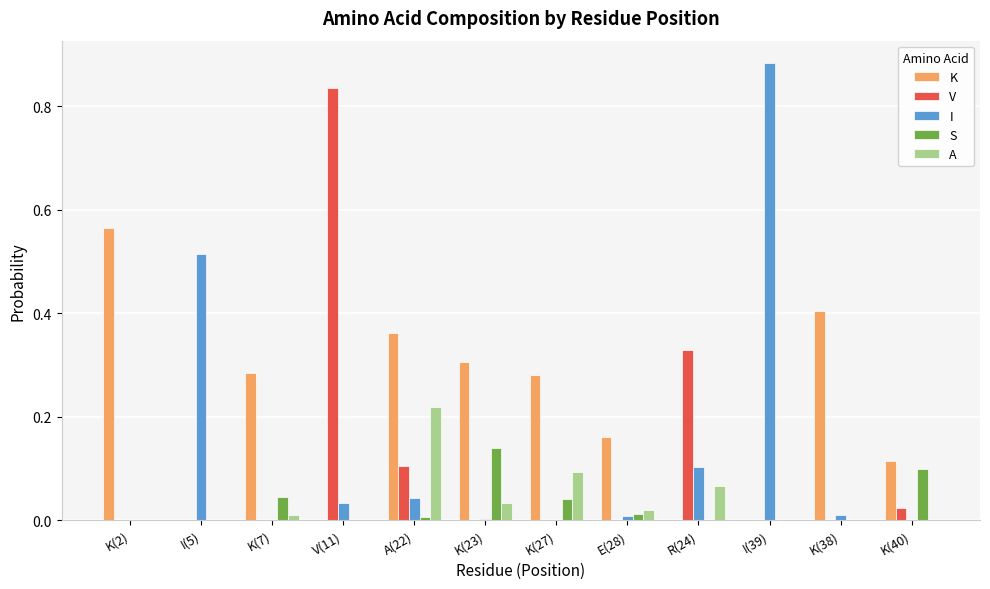

What are all the series names shown in the legend?

K, V, I, S, A